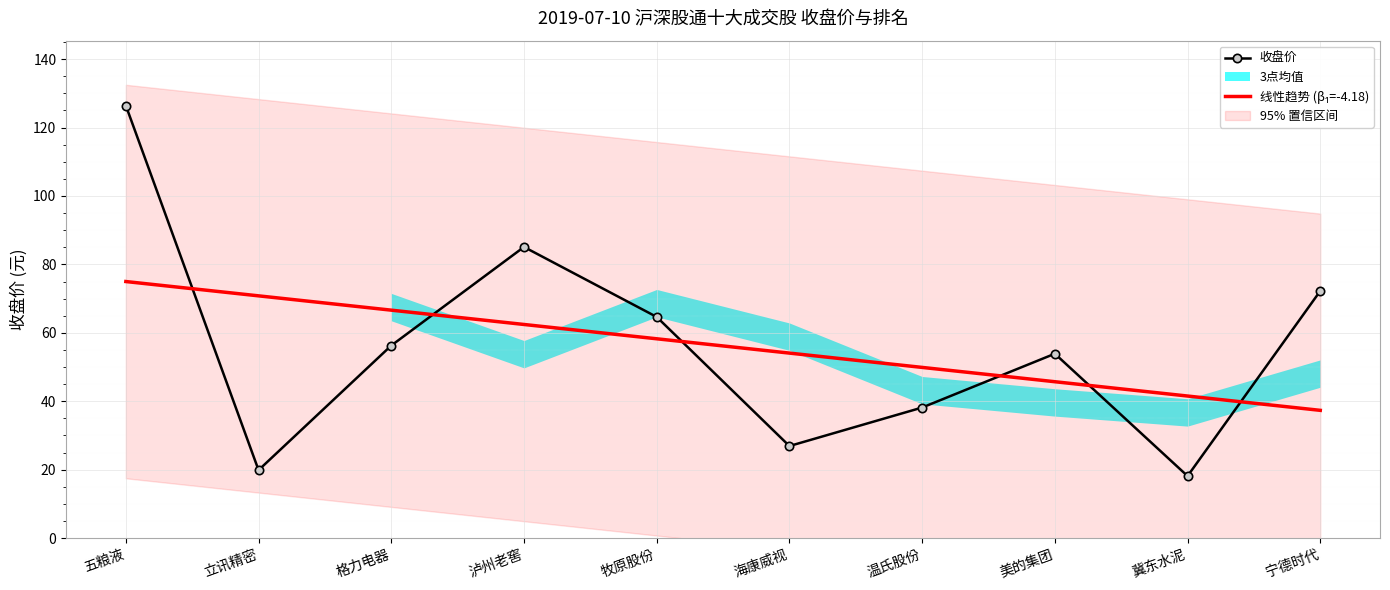

At which label does 线性趋势 (β₁=-4.18) reach its minimum?

宁德时代